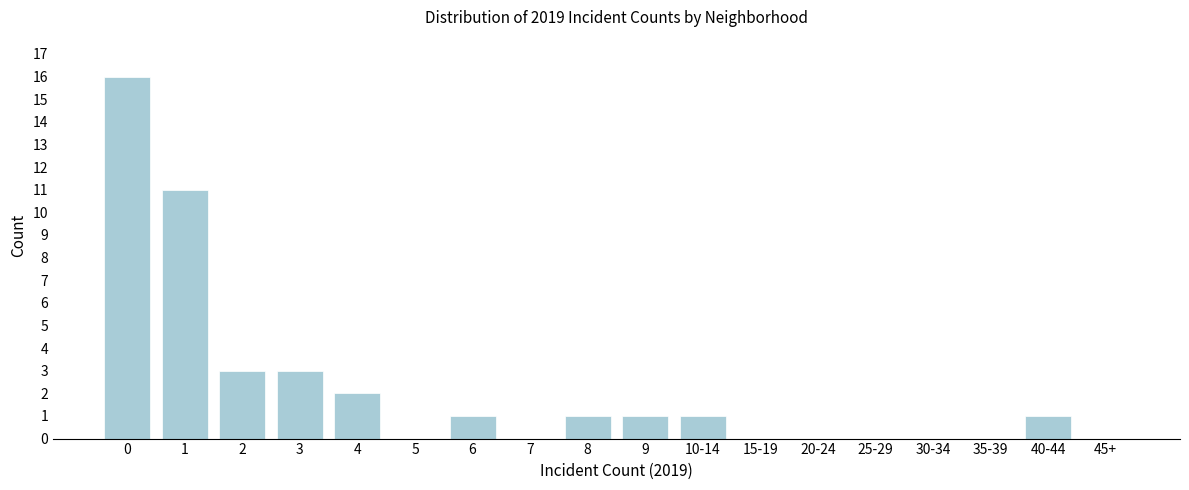

Reading left to right, extract all data points from this chart.

0=16	1=11	2=3	3=3	4=2	5=0	6=1	7=0	8=1	9=1	10-14=1	15-19=0	20-24=0	25-29=0	30-34=0	35-39=0	40-44=1	45+=0